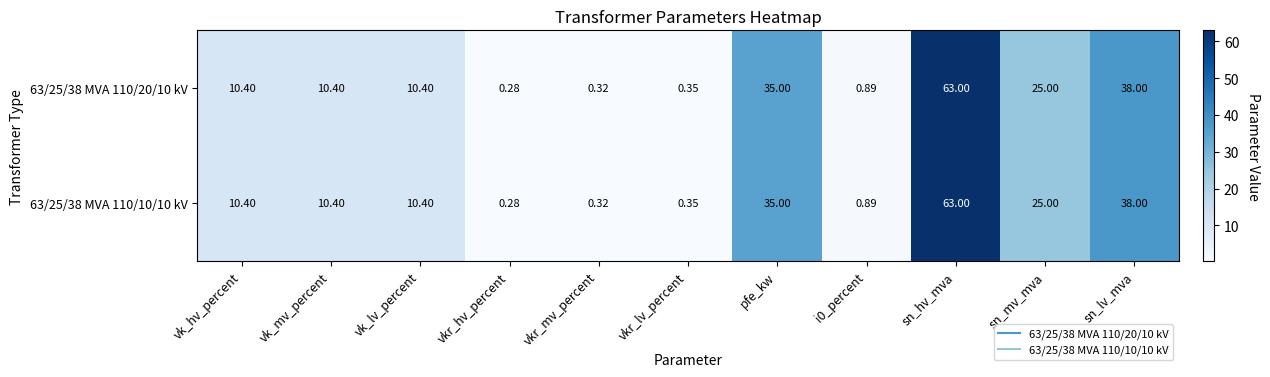

Which category has the lowest value in the 63/25/38 MVA 110/10/10 kV series?

vkr_hv_percent